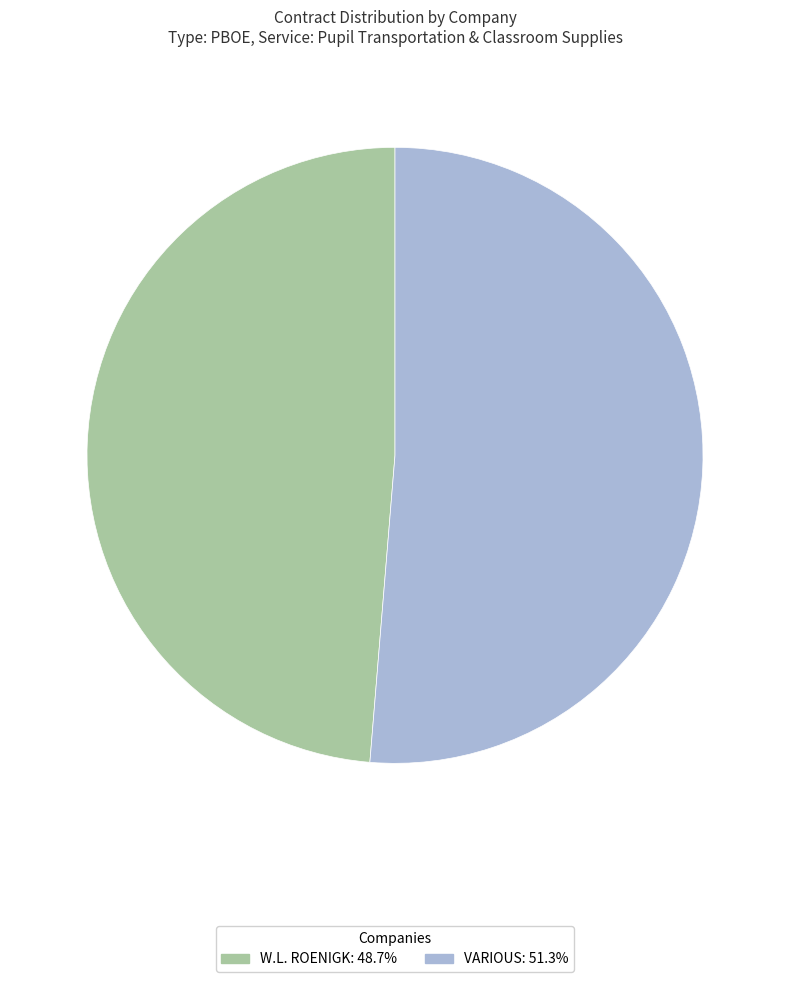

Which category accounts for the majority?

VARIOUS